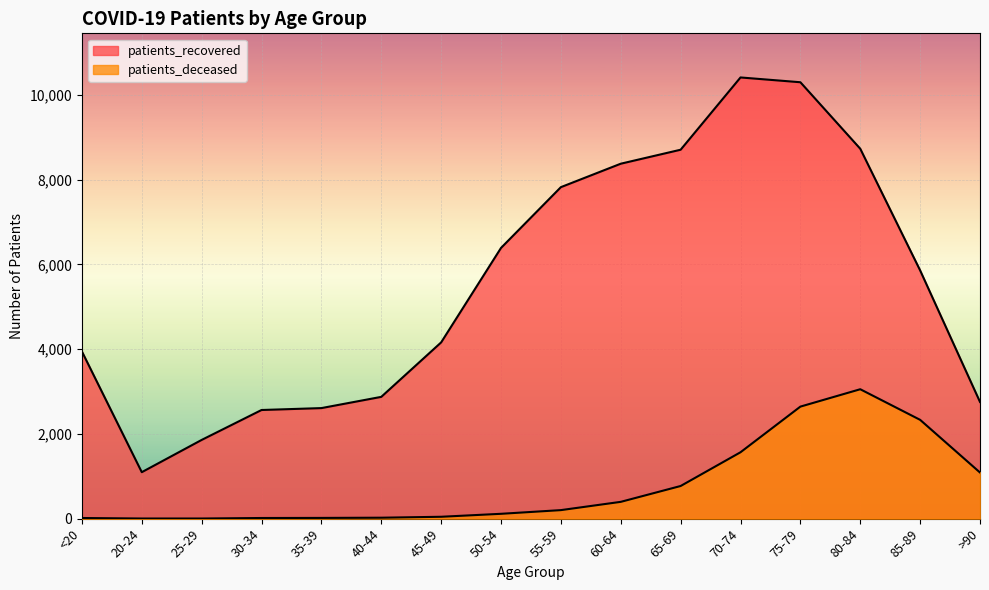

In patients_recovered, how many points are lower than both neighbors (excluding endpoints)?

1